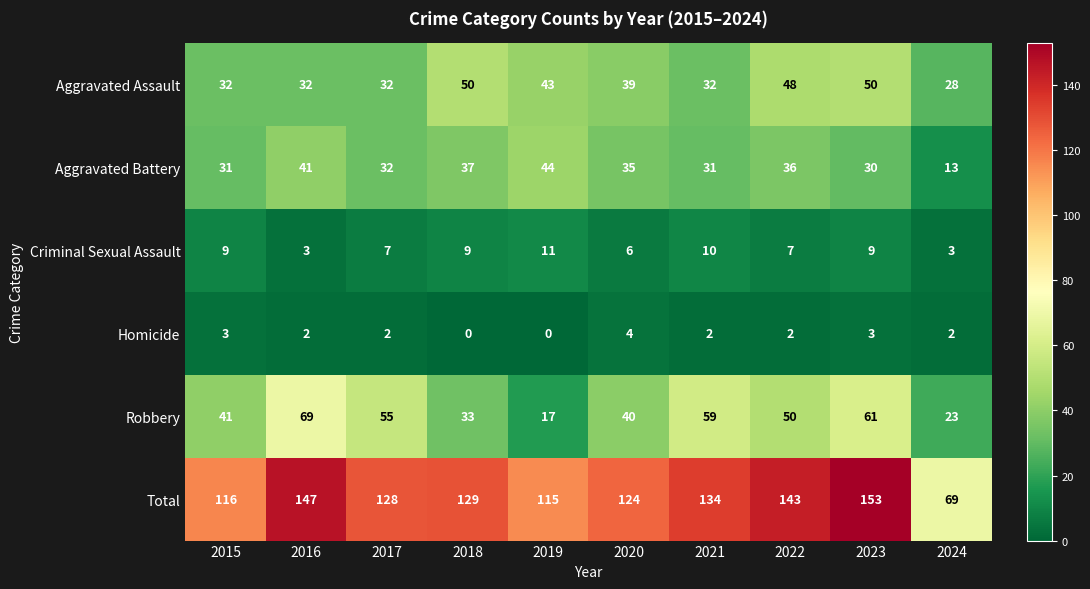

The Criminal Sexual Assault series shows 7 at 2022. True or false?

True